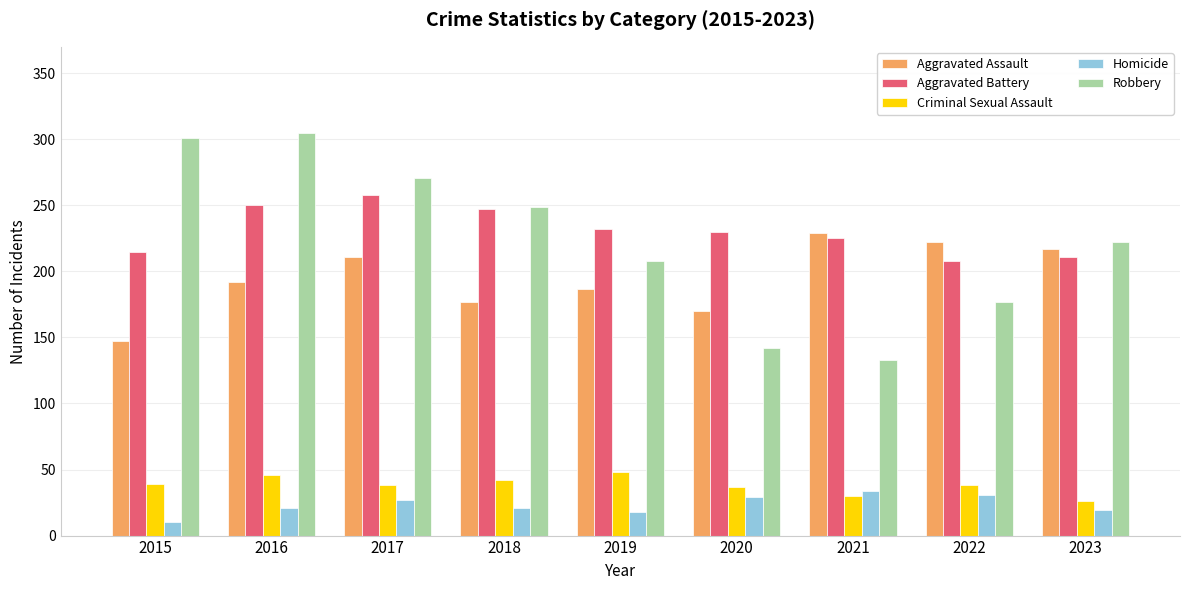

At which label does Aggravated Assault reach its minimum?

2015